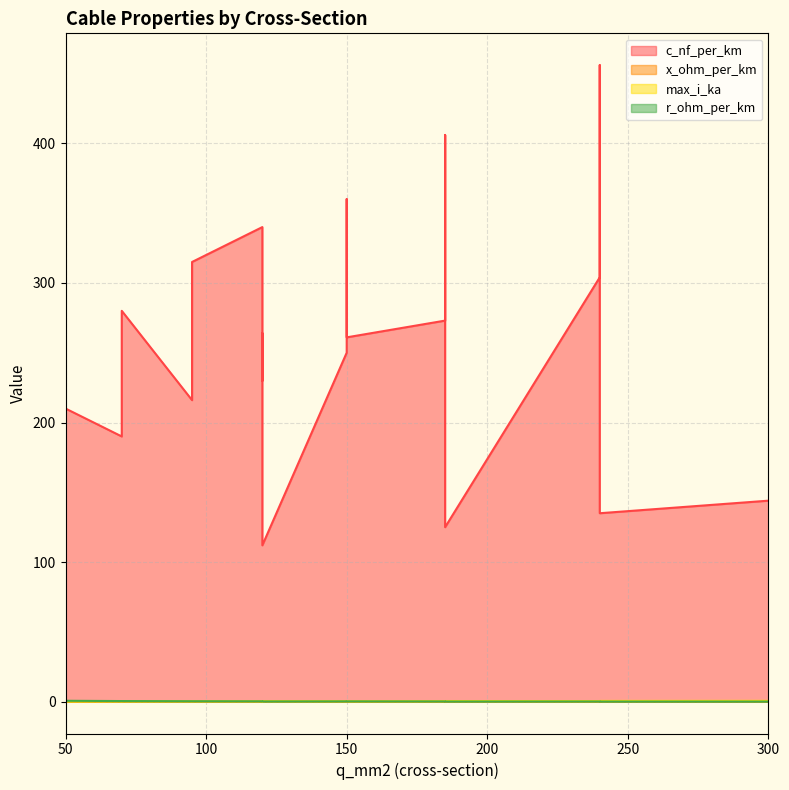

Read the x_ohm_per_km value at 185.

0.1